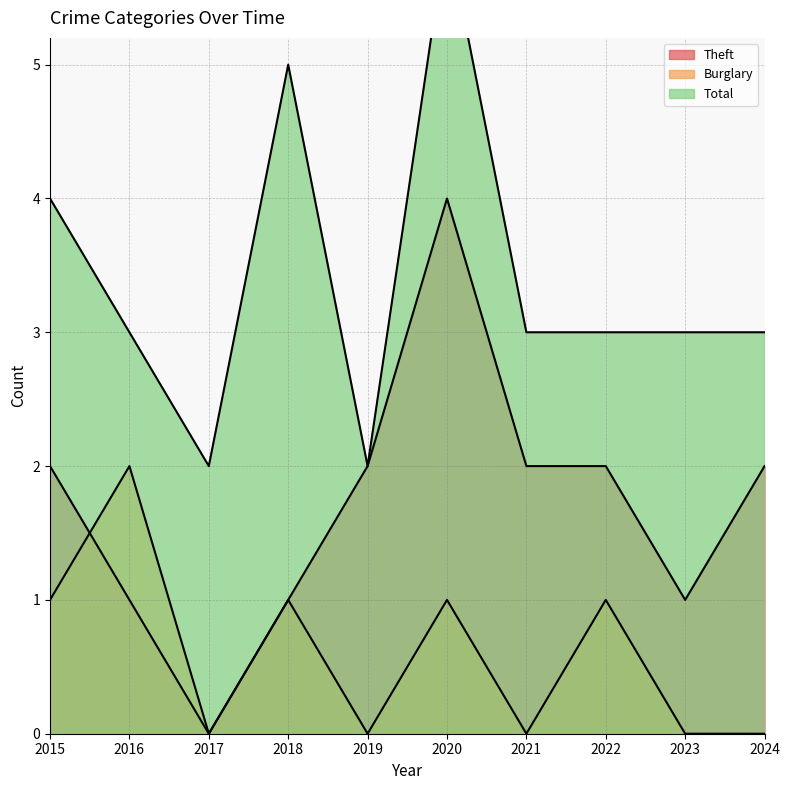

What is the spread (max minus min) of values at 2022?

2